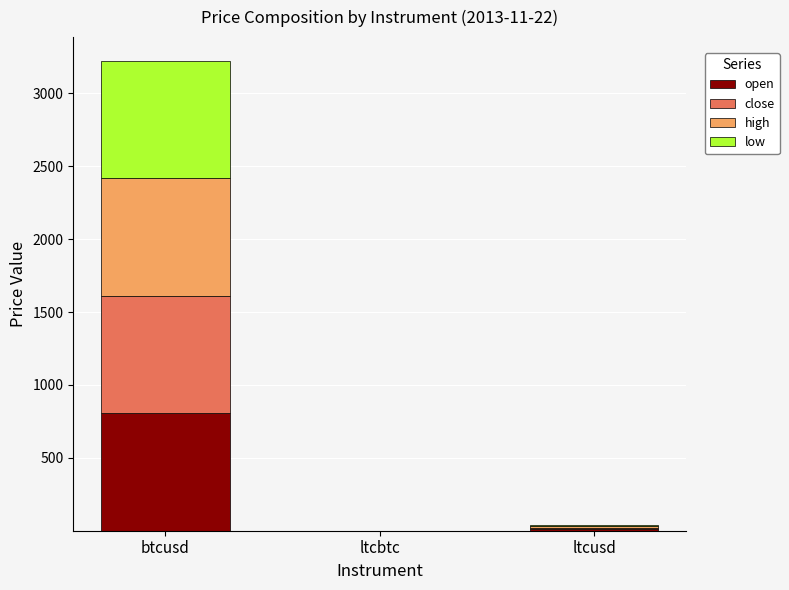

How many data points does each series have?

3